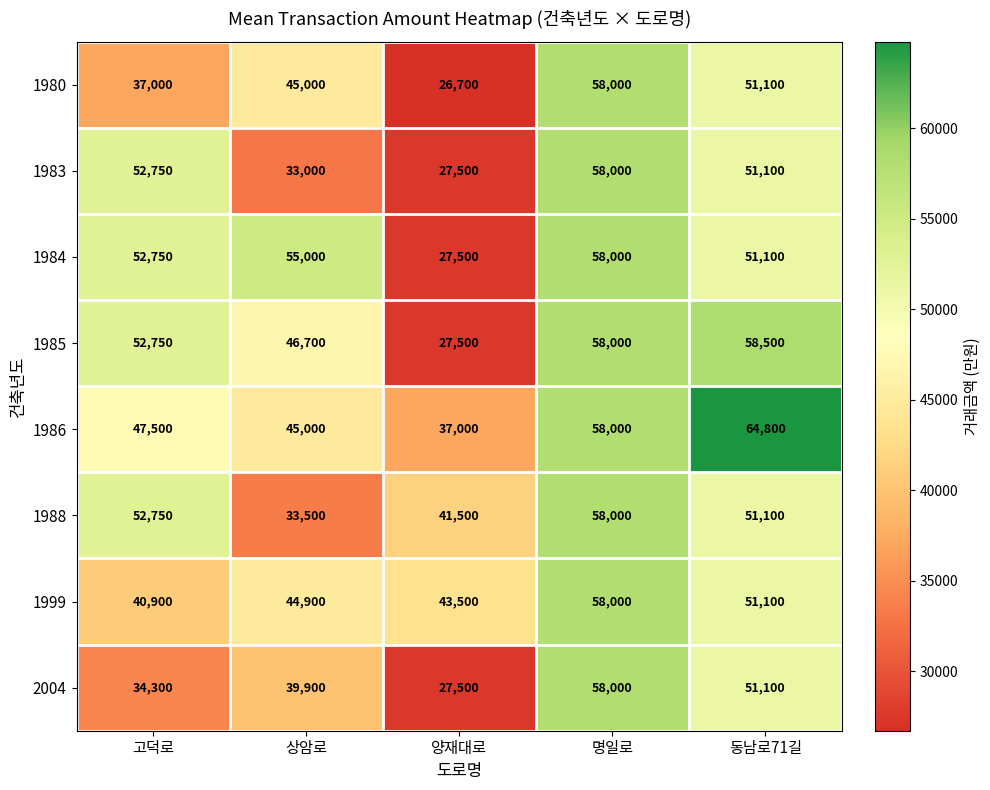

List the labels in order of 2004 value, smallest first.

양재대로, 고덕로, 상암로, 동남로71길, 명일로